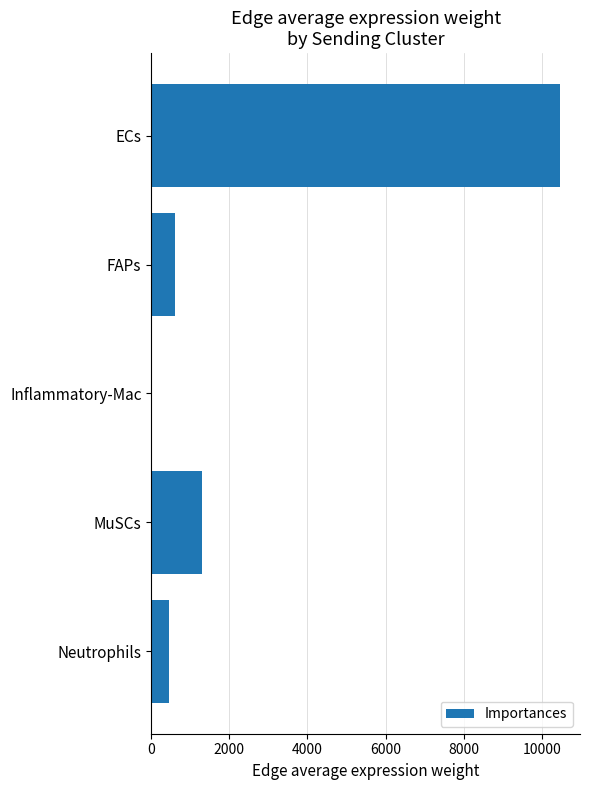

The value at ECs is 15262.8. True or false?

False